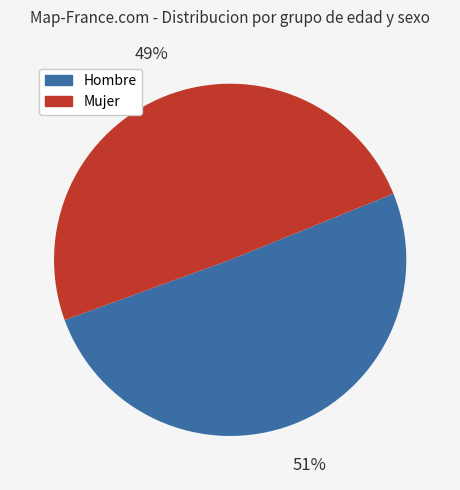

To the nearest percent, what is the average slice percentage?

50%